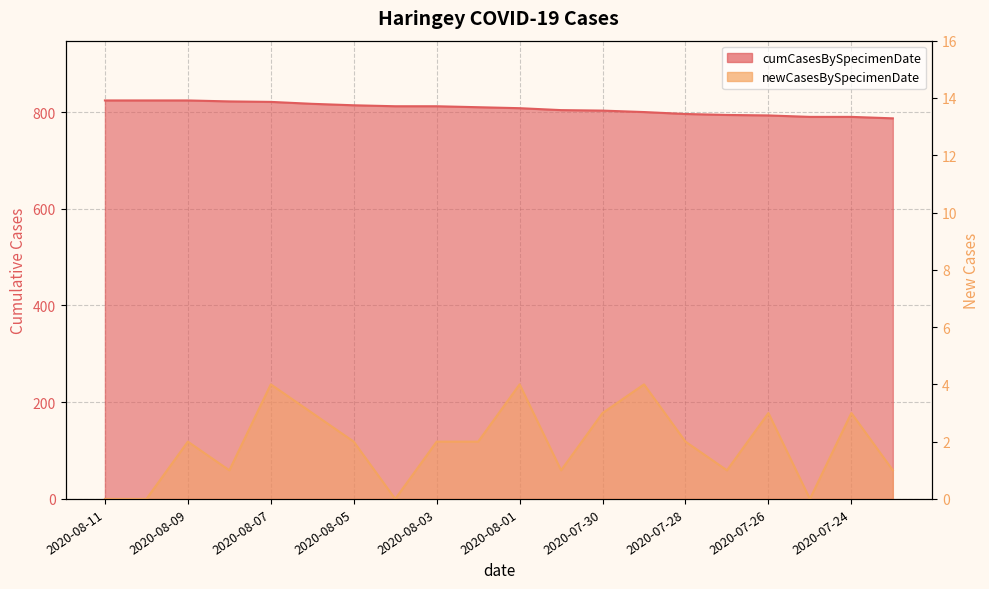

Between 2020-08-04 and 2020-07-28, which series saw the biggest shift?

cumCasesBySpecimenDate